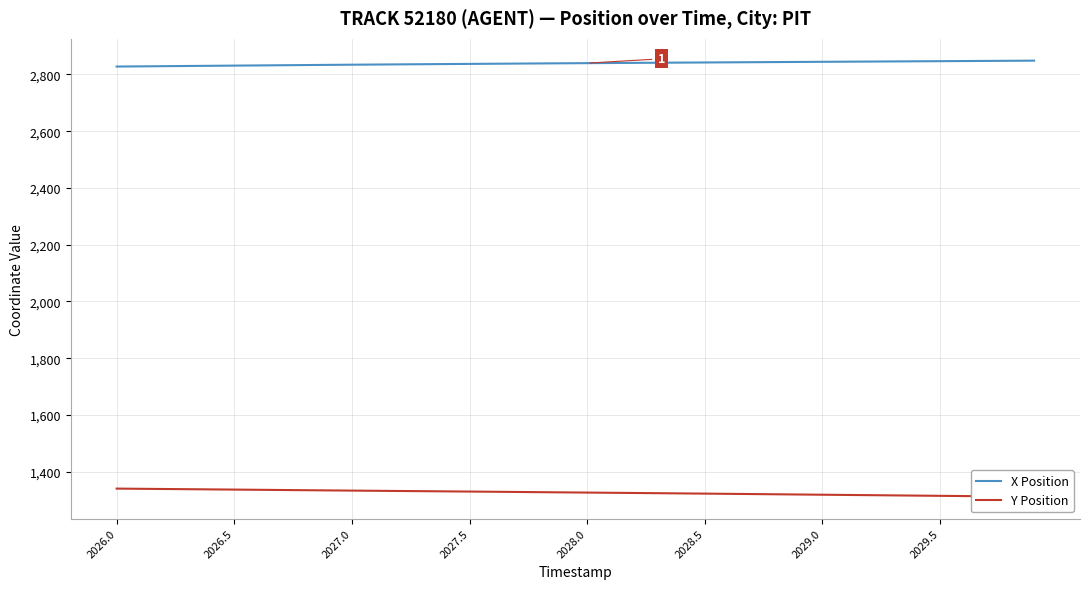

The value of X Position at 2026.0 is 1334.4. True or false?

False